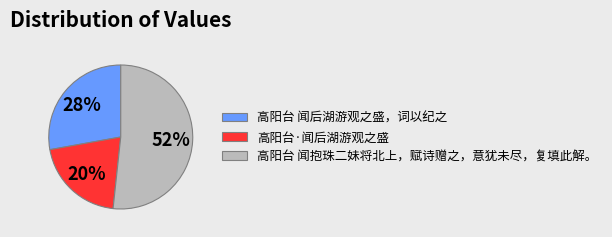

Count the number of slices in the pie.

3